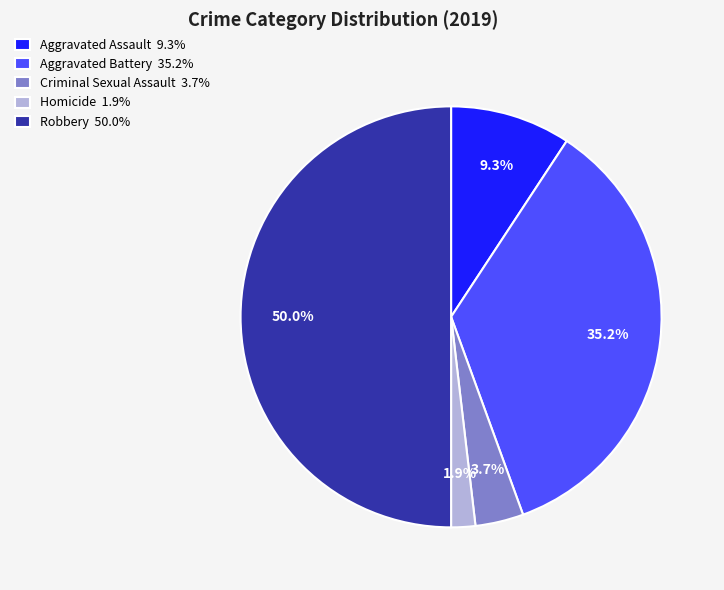

Does Criminal Sexual Assault represent more than half of the total?

No